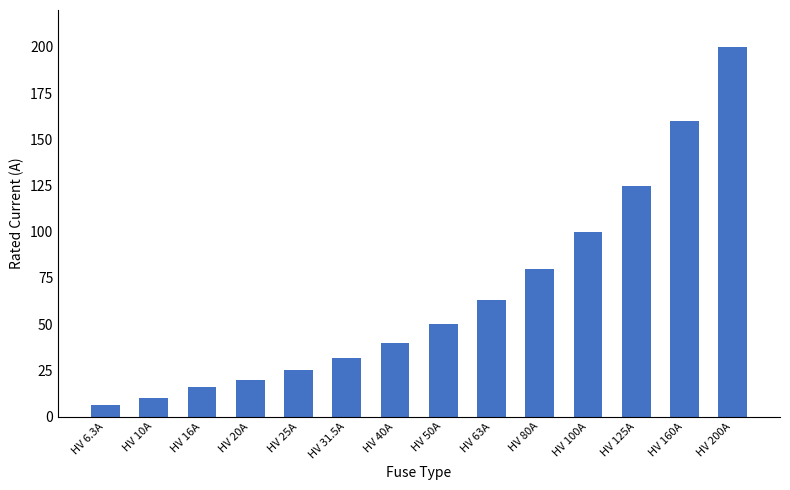

Read the value at HV 50A.

50.0